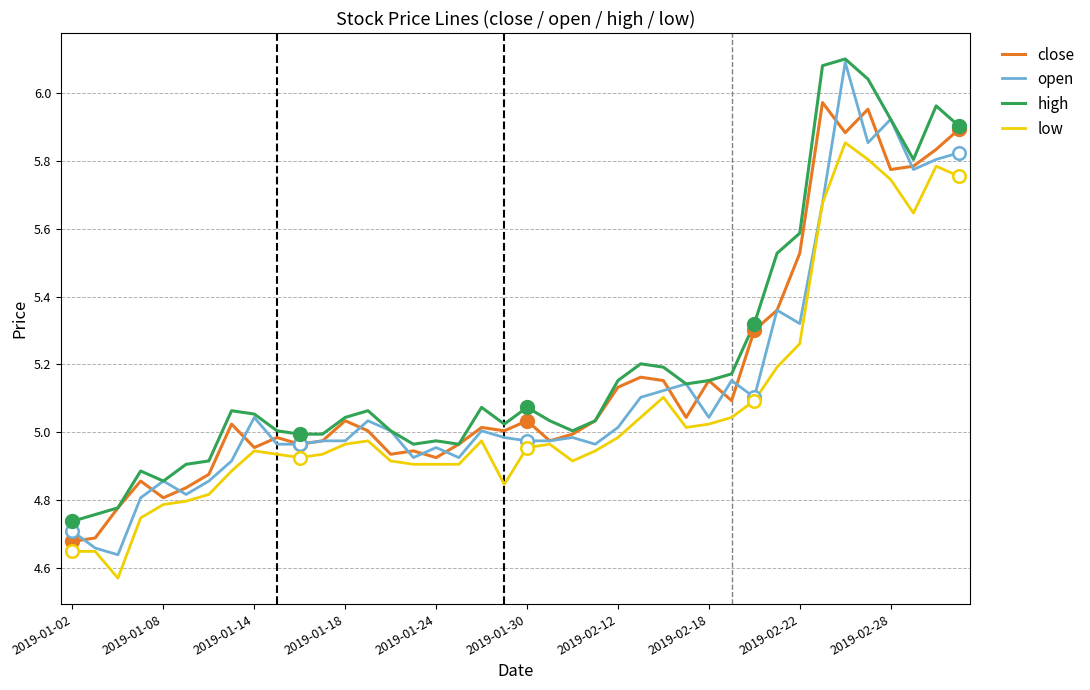

Which series has the largest range (max minus min)?

open